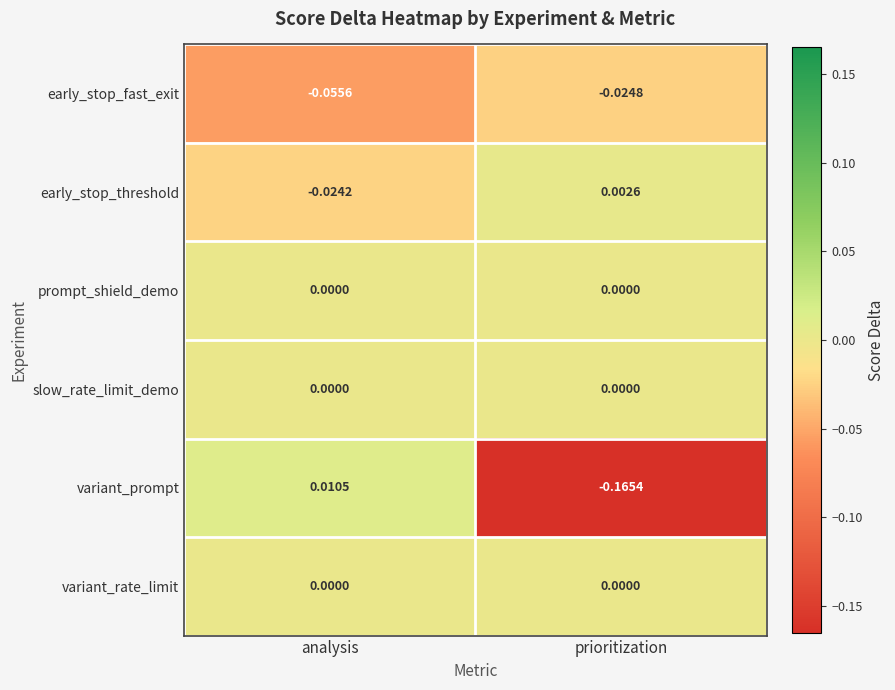

At which label does variant_prompt reach its peak?

analysis